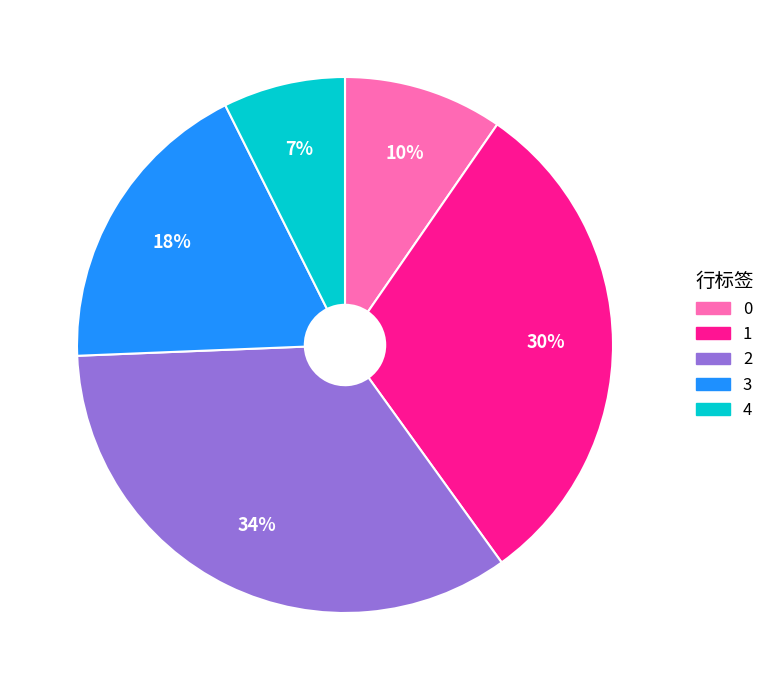

Which category has the biggest portion of the pie?

2